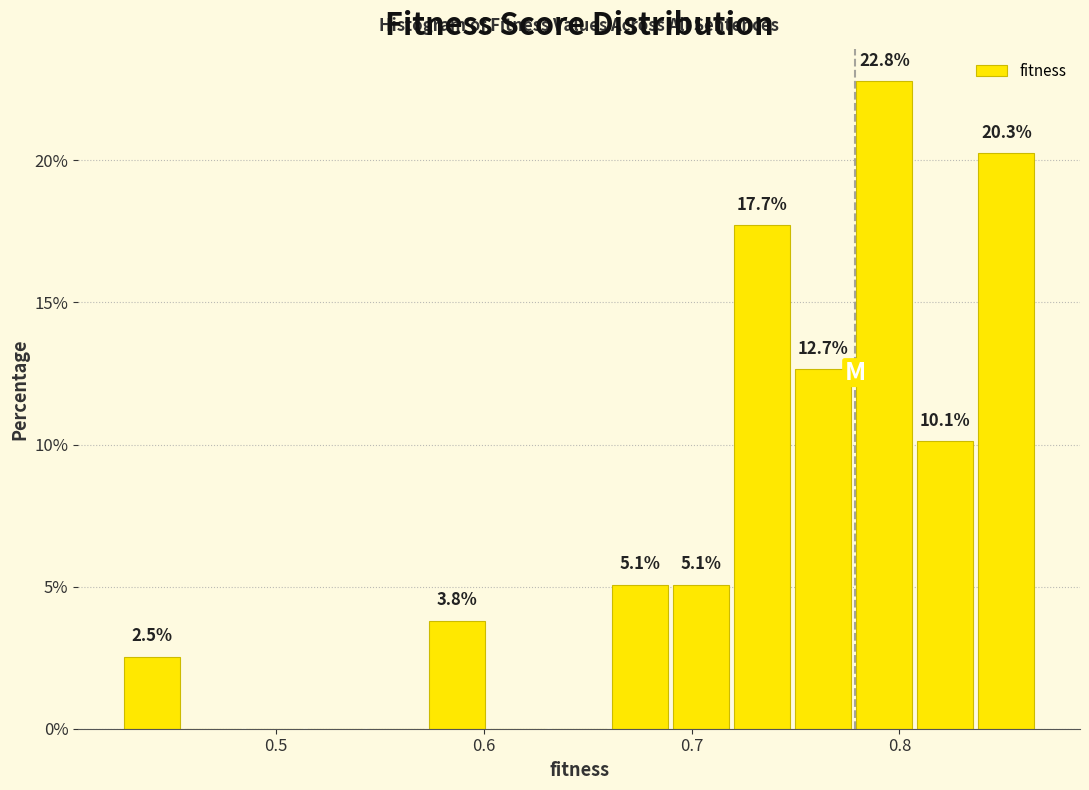

Around what value on the x-axis is the tallest bar? Give the approximate position of its centre, as read against the axis.

0.79